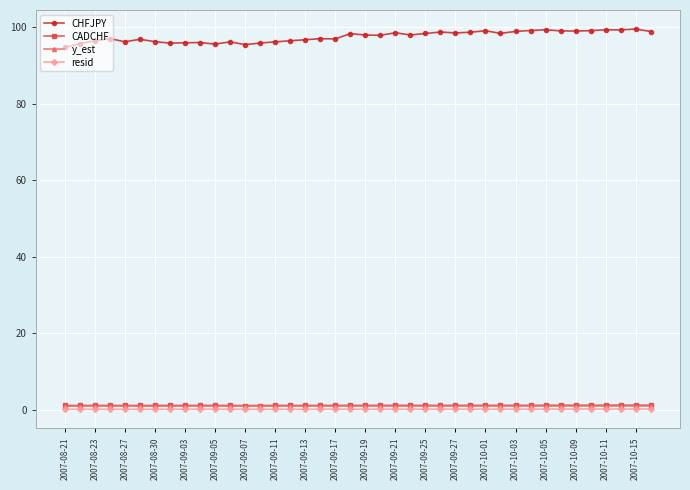

What is the value of the CHFJPY point at the 19th from the left?

96.9